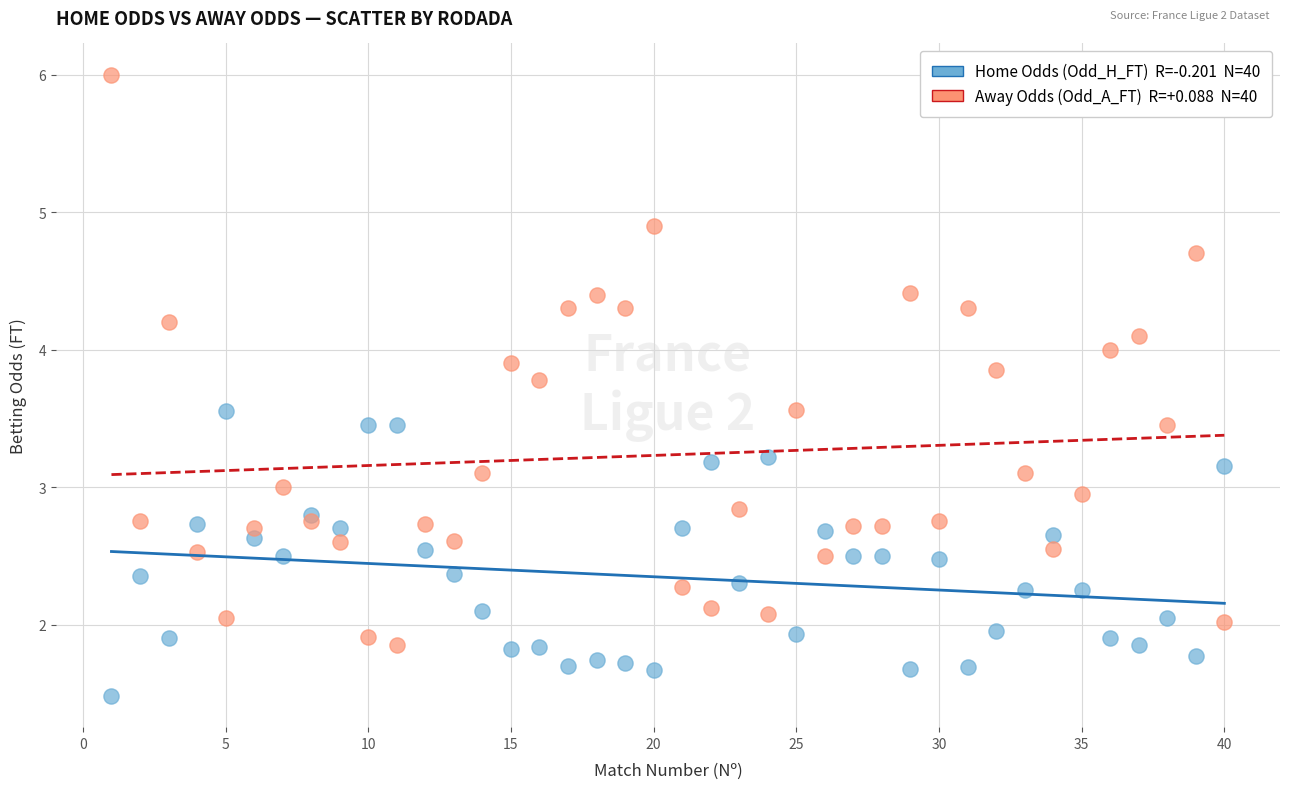

Across all data points, what is the range of X values (max minus min)?

39.0